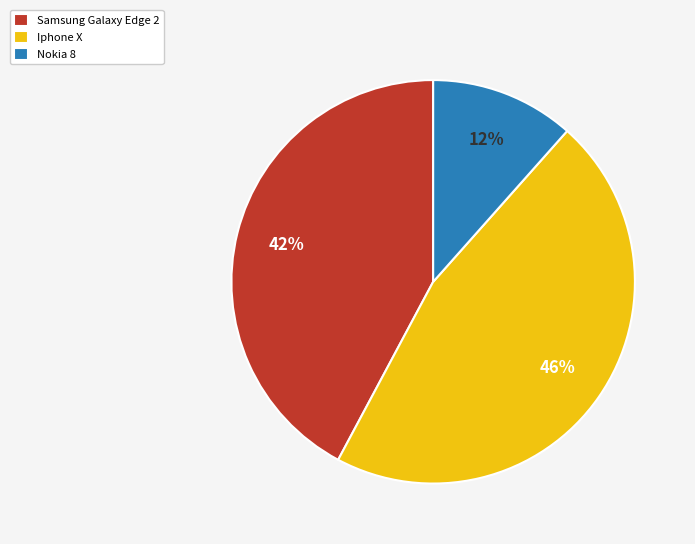

What is the largest slice in the pie chart?

Iphone X